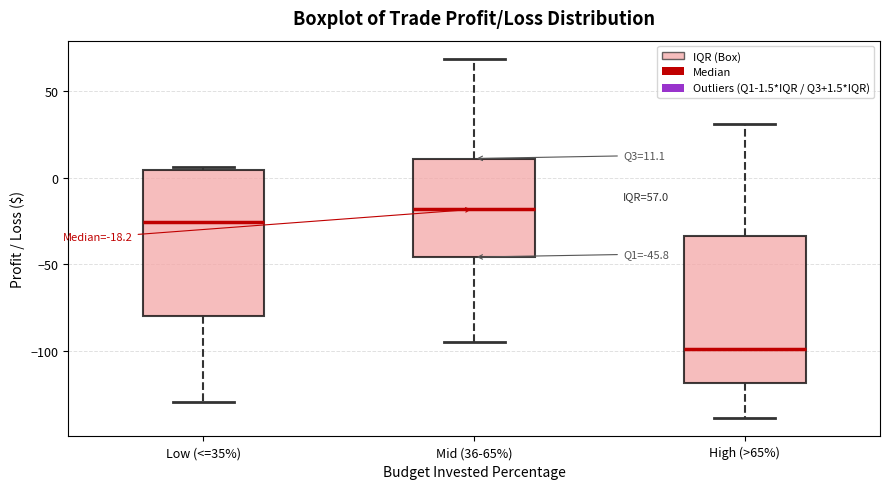

Which box's median line is the highest?

Mid (36-65%)